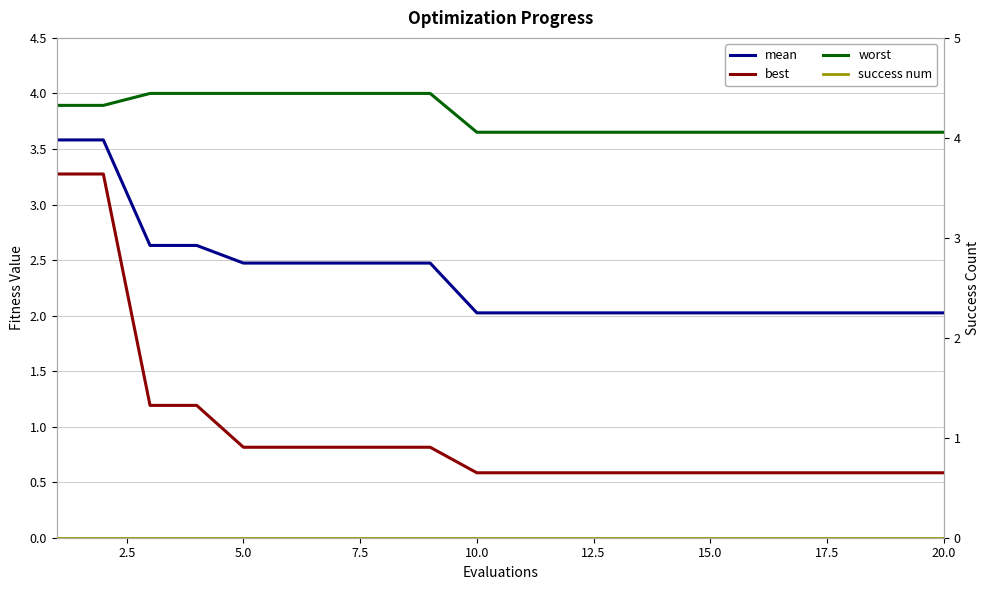

True or false: worst and success num cross at least once.

False